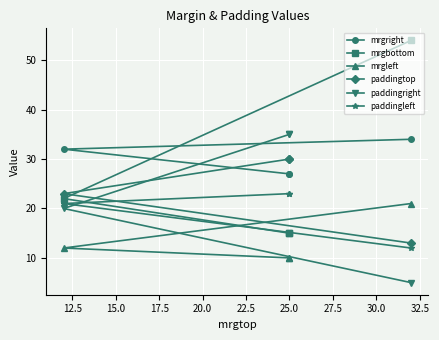

Reading left to right, extract all data points from this chart.

mrgright: 27	27	32	34
mrgbottom: 15	15	22	54
mrgleft: 10	10	12	21
paddingtop: 30	30	23	13
paddingright: 35	35	20	5
paddingleft: 23	23	21	12